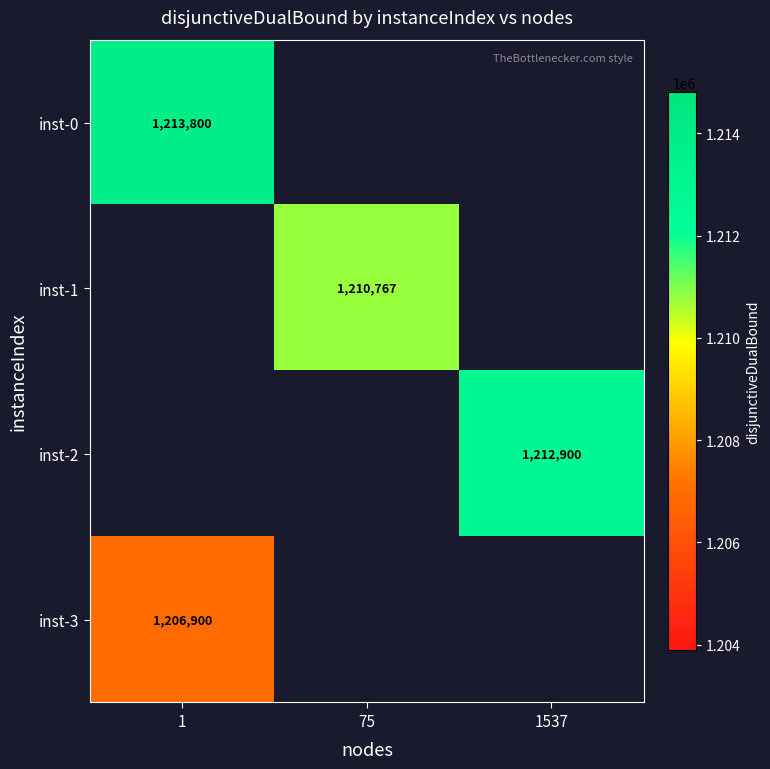

Is the value of inst-2 at 1537 greater than the value of inst-1 at 75?

Yes